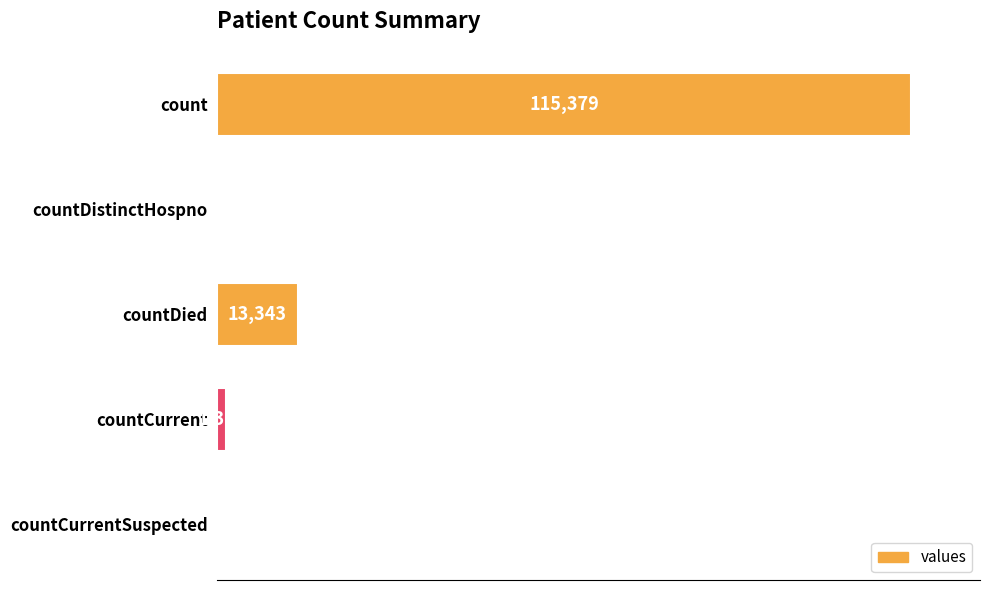

Between countDied and countDistinctHospno, which is larger?

countDied